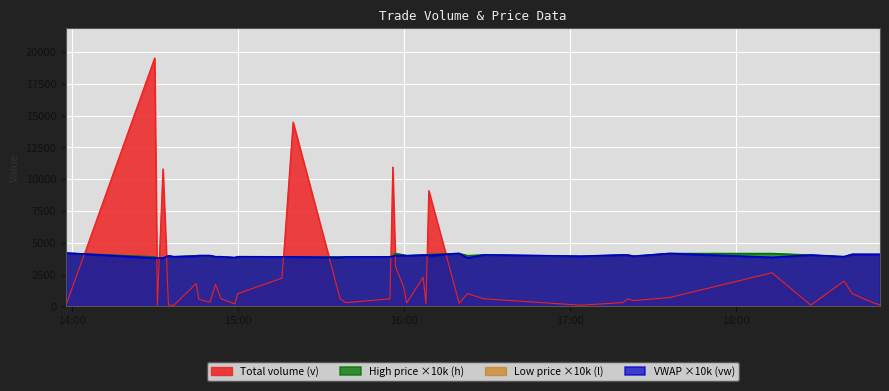

Does the chart display data point markers on the line(s)?

No